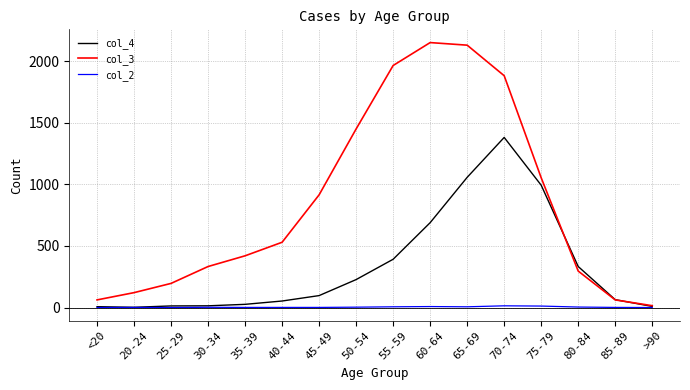

Which series has the widest spread of values?

col_3